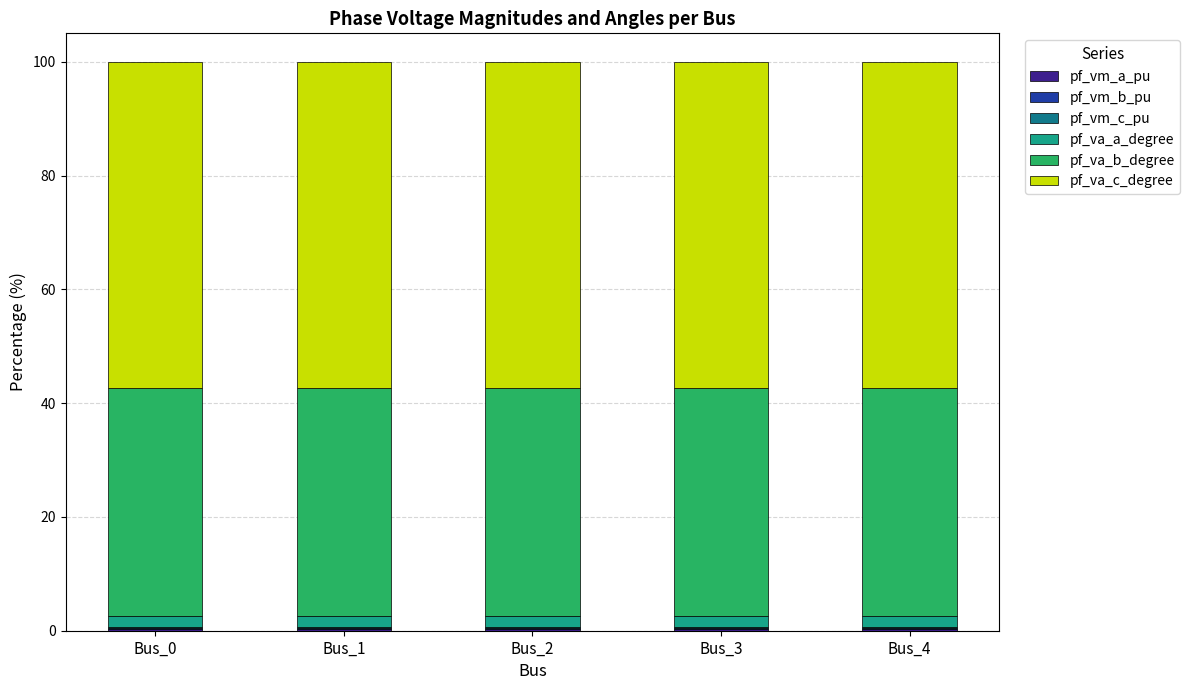

Are the bars horizontal?

No